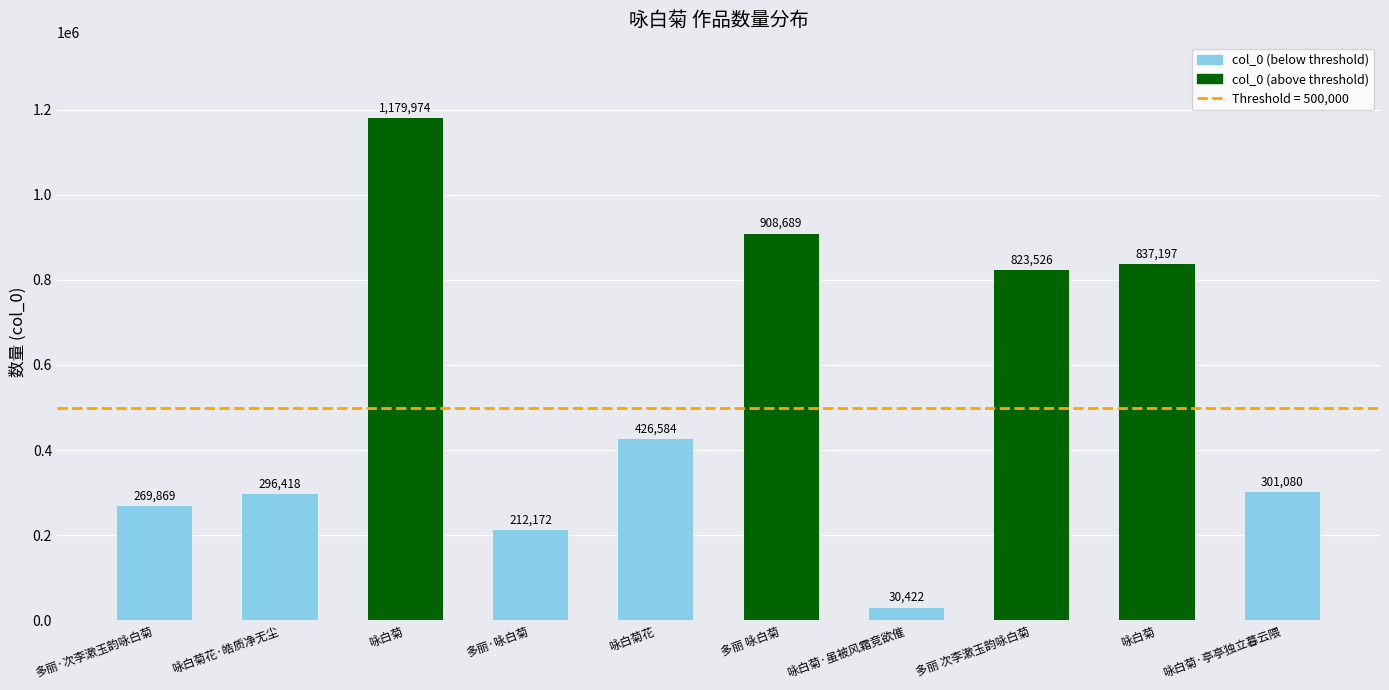

How many values are below 426584?

5